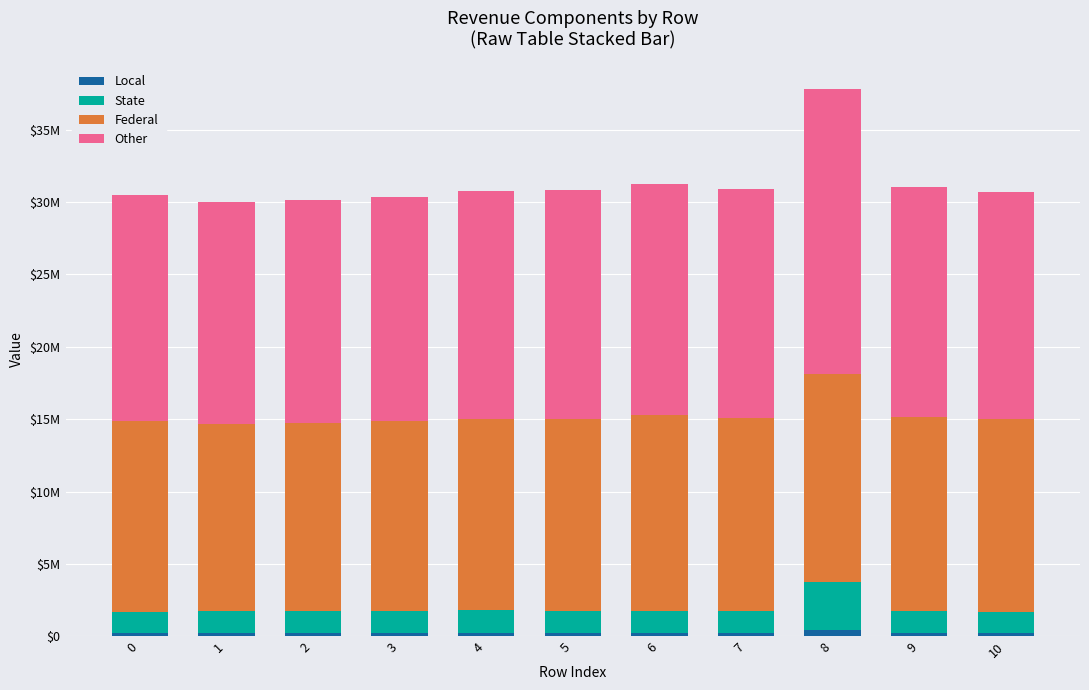

What are all the series names shown in the legend?

Local, State, Federal, Other